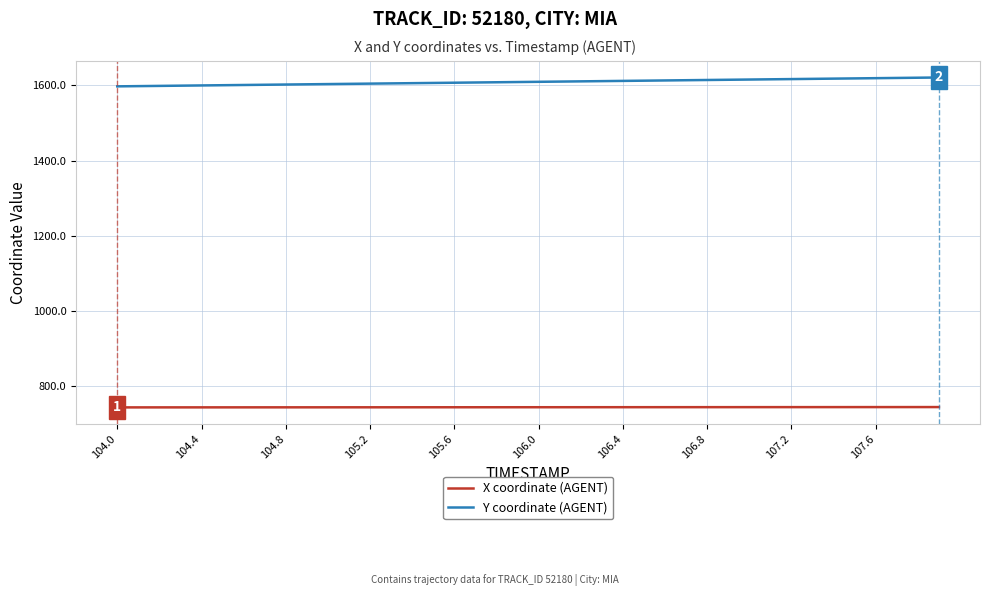

True or false: Y coordinate (AGENT) and X coordinate (AGENT) cross at least once.

False